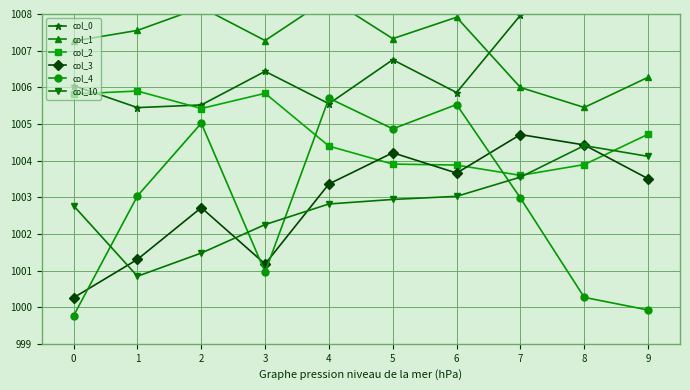

What is the approximate value of col_10 at 1?

1000.8